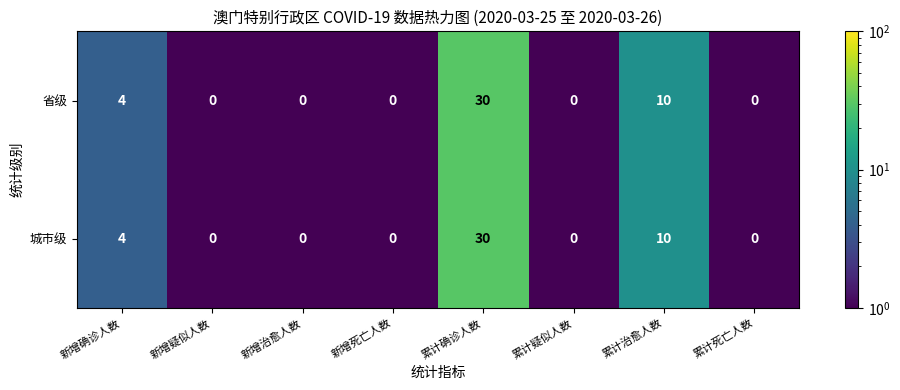

What is the difference between the maximum and second lowest values in the 城市级 series?

30